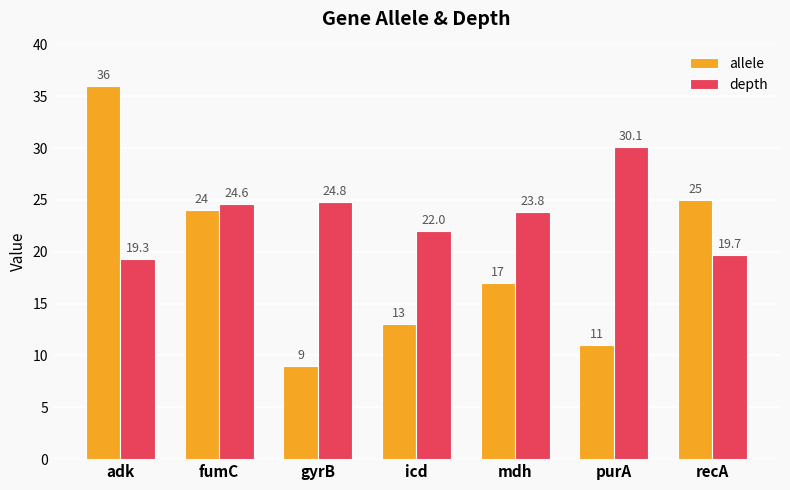

Which series has the widest spread of values?

allele